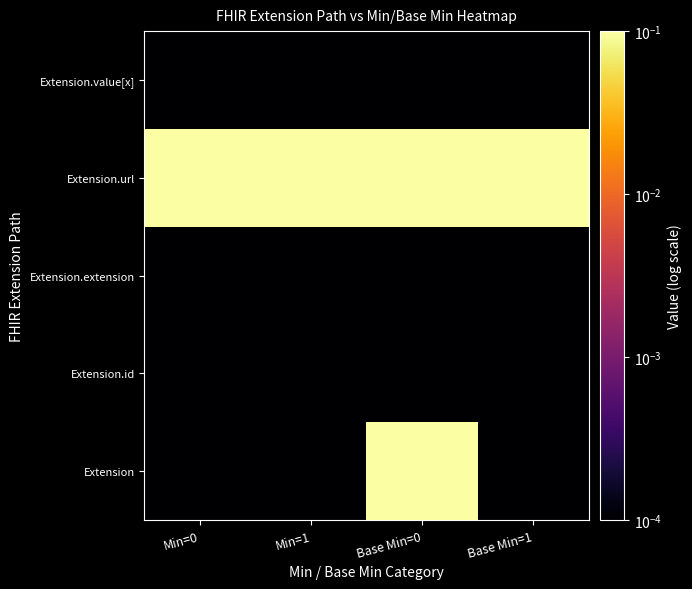

Count the number of categories in the chart.

4